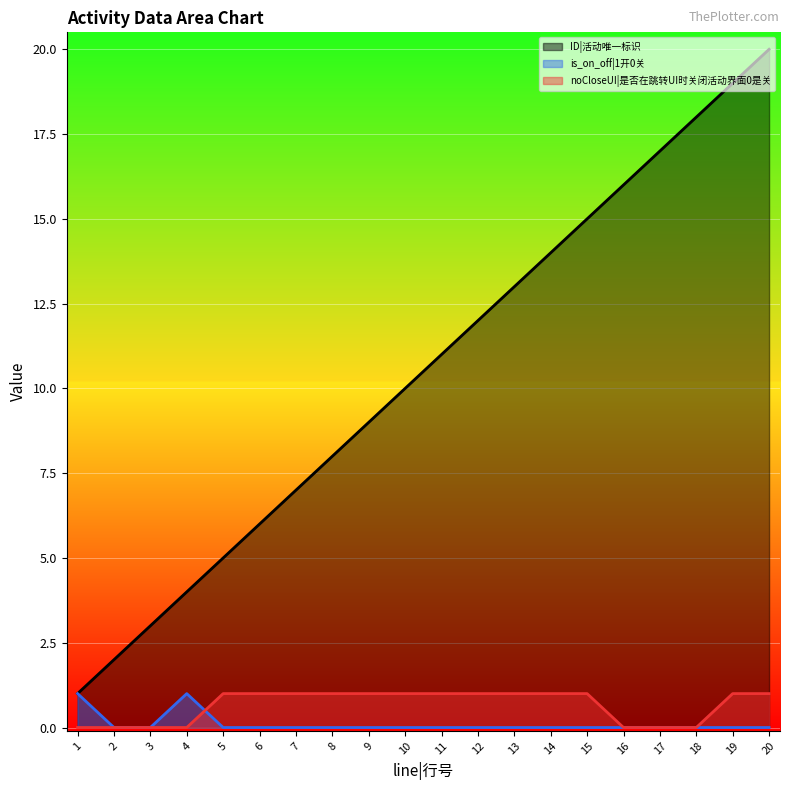

After their last crossing, which series has the higher values: is_on_off|1开0关 or noCloseUI|是否在跳转UI时关闭活动界面0是关?

noCloseUI|是否在跳转UI时关闭活动界面0是关